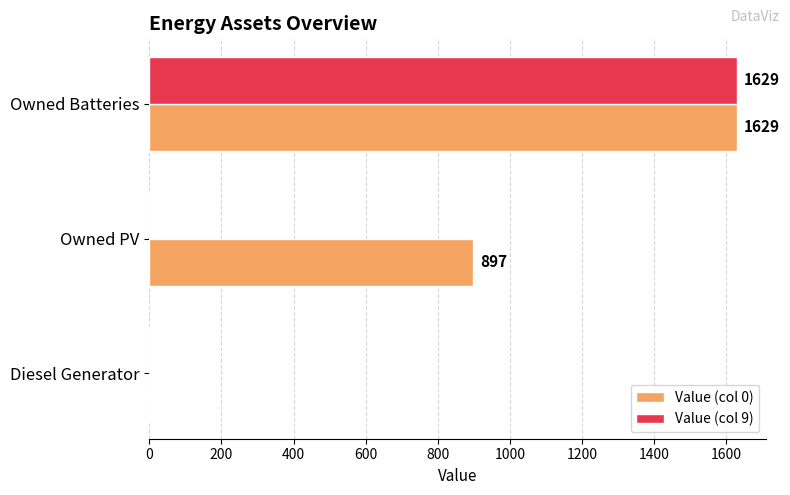

How many series are shown in this chart?

2